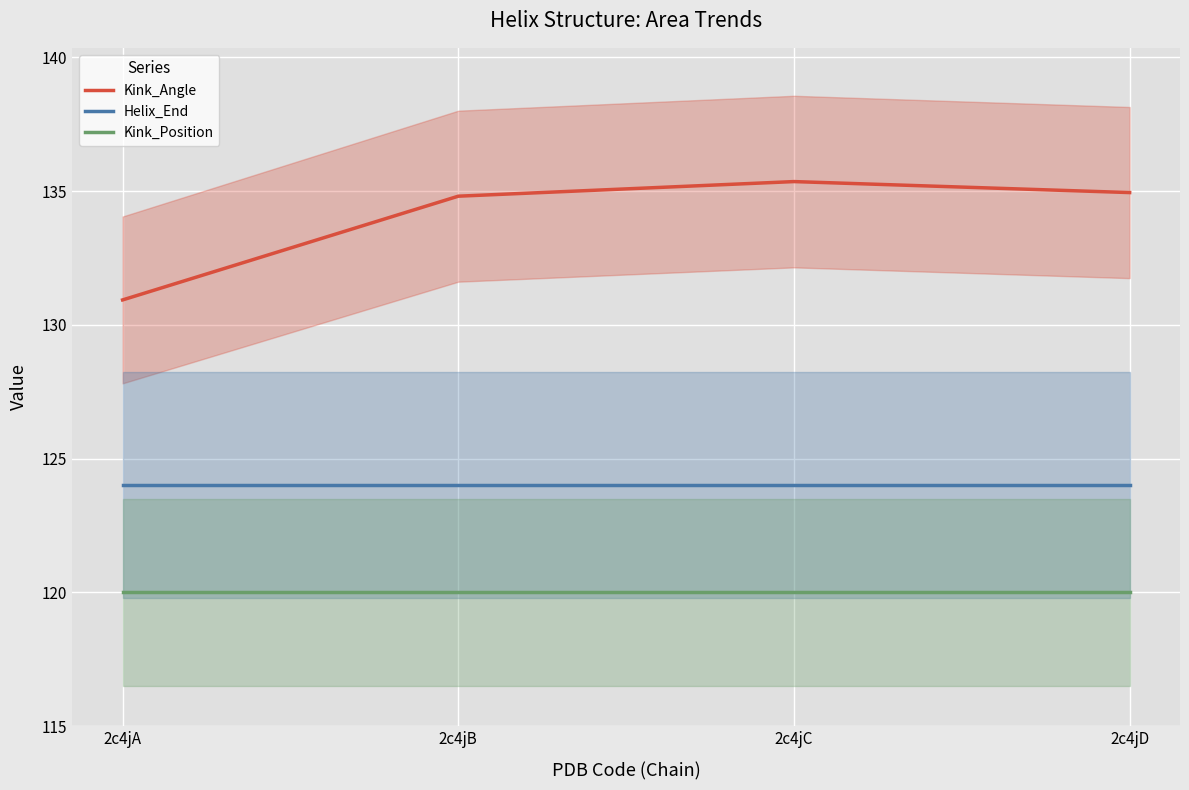

True or false: Kink_Position and Helix_End cross at least once.

False